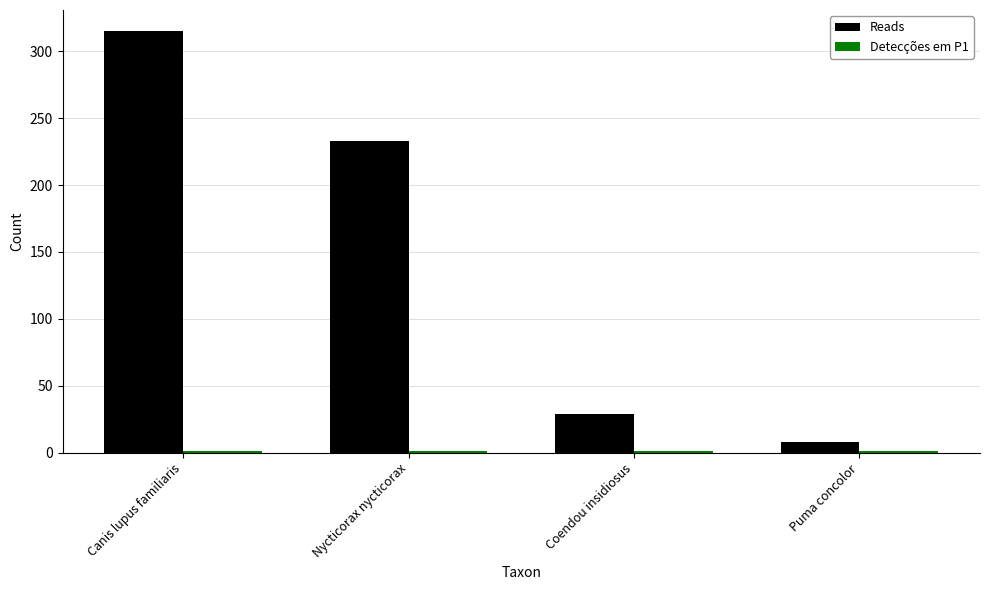

Is it true that Reads equals 315 at Canis lupus familiaris?

True